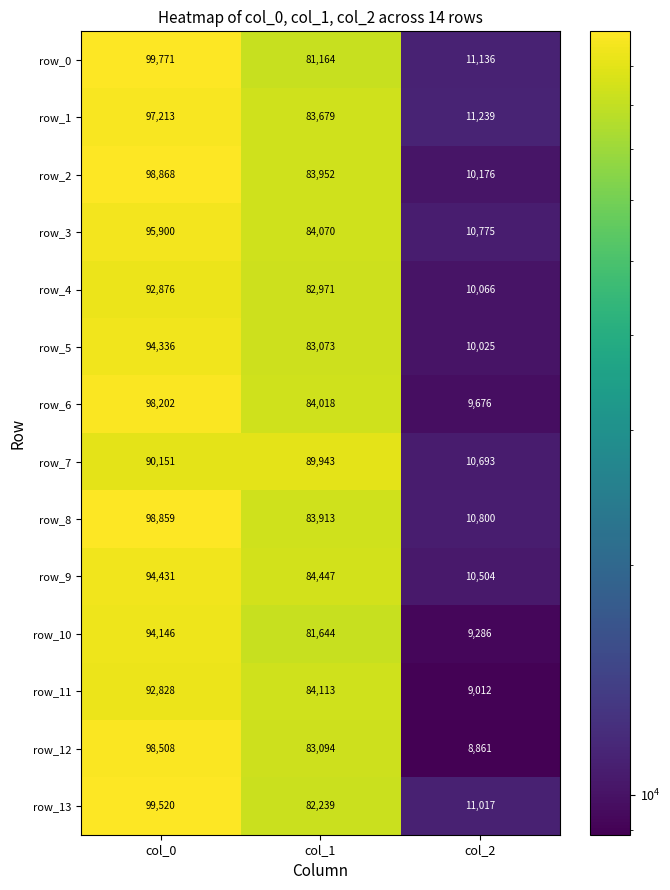

Rank the series at col_2 from highest to lowest value.

row_1, row_0, row_13, row_8, row_3, row_7, row_9, row_2, row_4, row_5, row_6, row_10, row_11, row_12